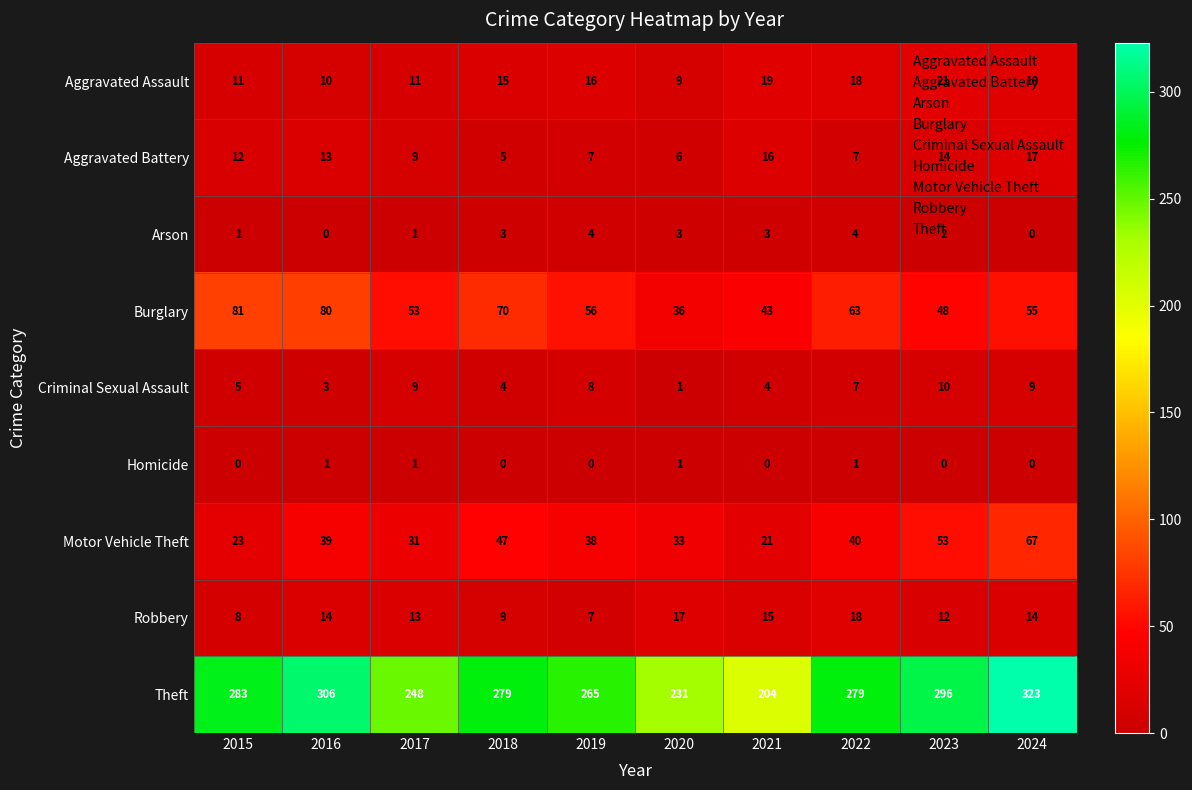

The value of Burglary at 2020 is 36. True or false?

True